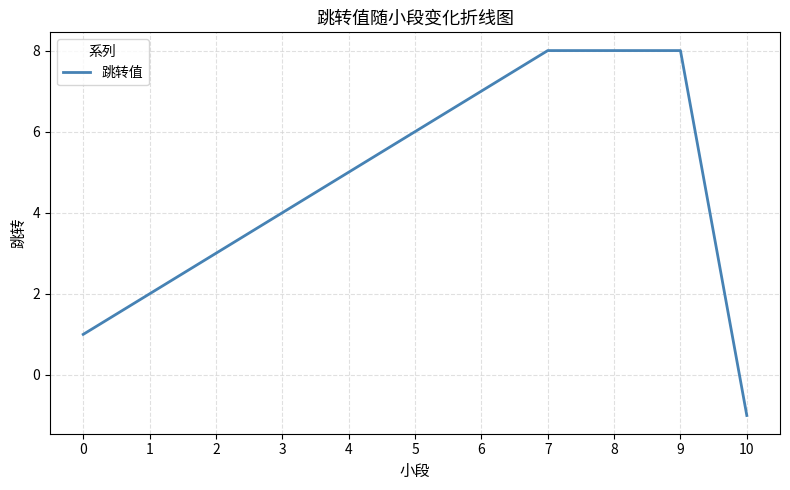

How many positive values are there?

10